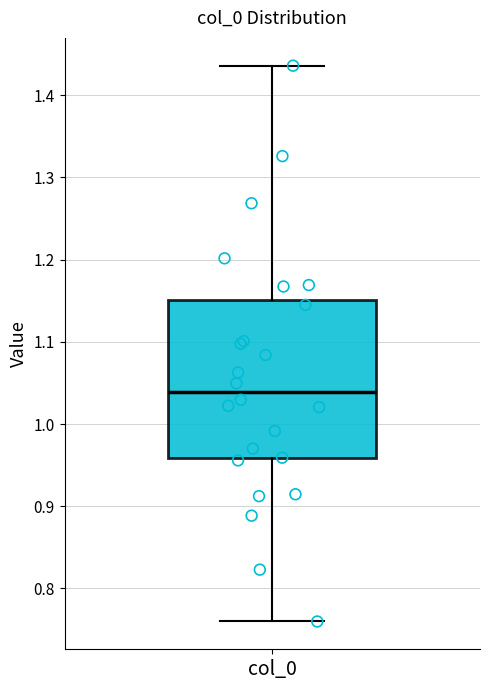

Read this box plot against the y-axis: the position of the median line, the range covered by the box, and the ends of both whiskers. The values are not printed on the chart, so give them approximately, as read against the axis.

median 1.04, box 0.96 to 1.15, whiskers 0.76 to 1.44